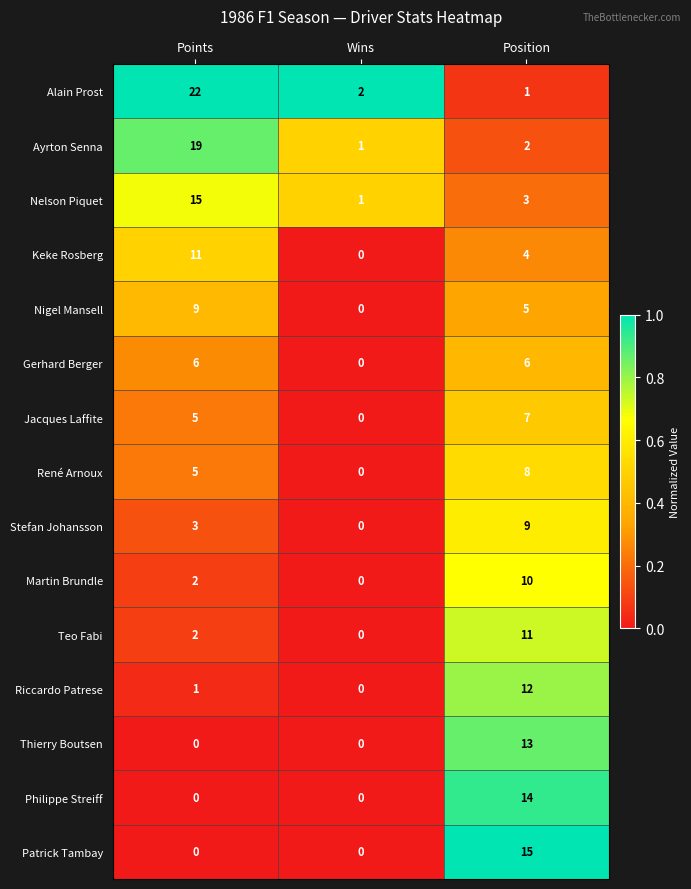

How many distinct data groups are displayed?

15